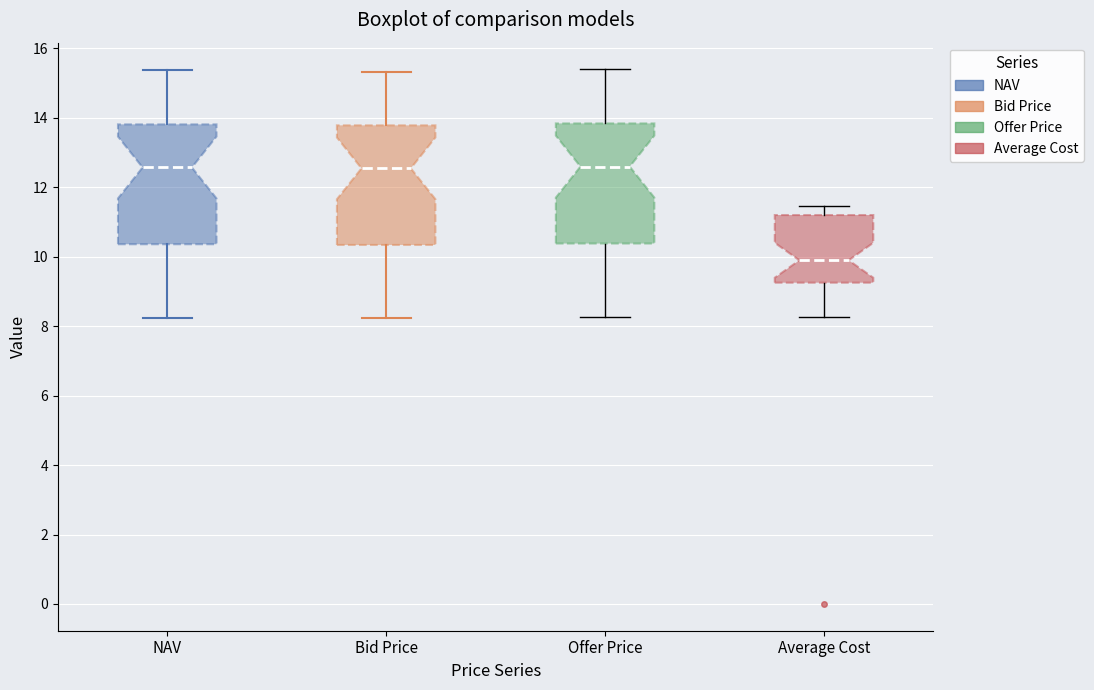

Reading left to right, transcribe this box plot: for each box, give where its median line is, the range the box spans, and where its two whiskers end, as read against the y-axis. The values are not printed on the chart, so give them approximately, as read against the axis.

NAV: median 12.6, box 10.4 to 13.8, whiskers 8.2 to 15.4
Bid Price: median 12.6, box 10.4 to 13.8, whiskers 8.2 to 15.4
Offer Price: median 12.6, box 10.4 to 13.8, whiskers 8.2 to 15.4
Average Cost: median 9.8, box 9.2 to 11.2, whiskers 8.2 to 11.4